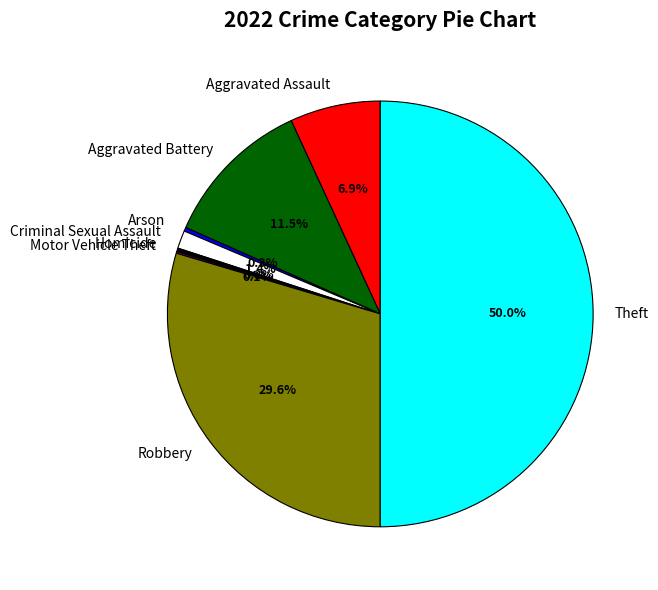

Is the sum of Aggravated Battery and Theft greater than half?

Yes